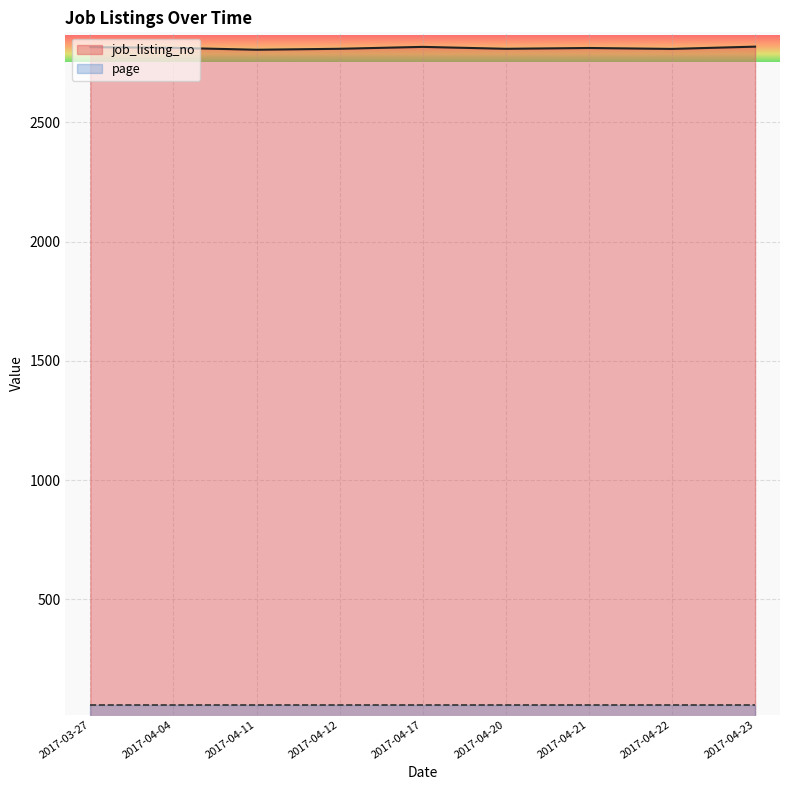

Which series has the widest spread of values?

job_listing_no